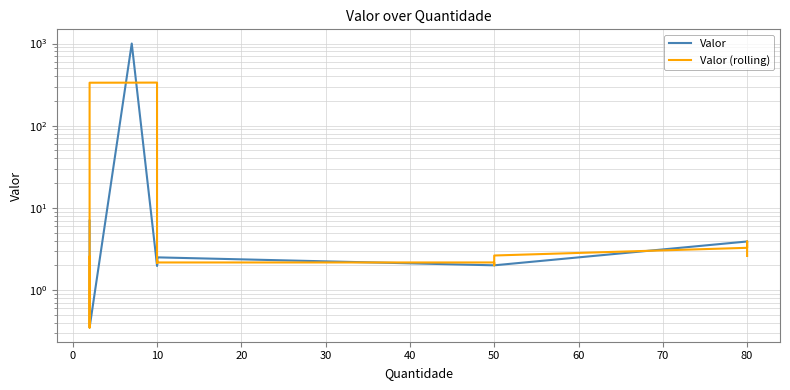

How many interior local valleys does the Valor series have?

3